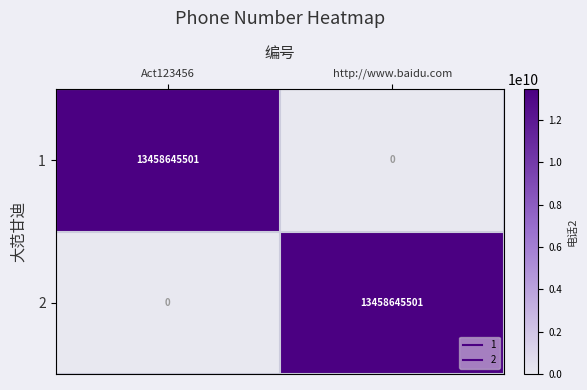

The value of 1 at http://www.baidu.com is 0. True or false?

True